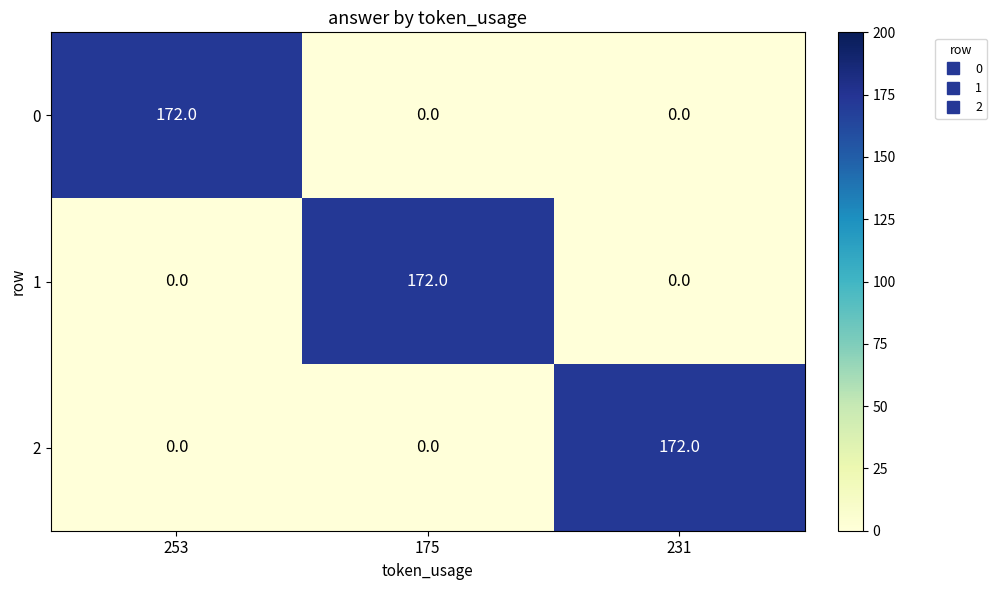

The value of 1 at 175 is 275. True or false?

False